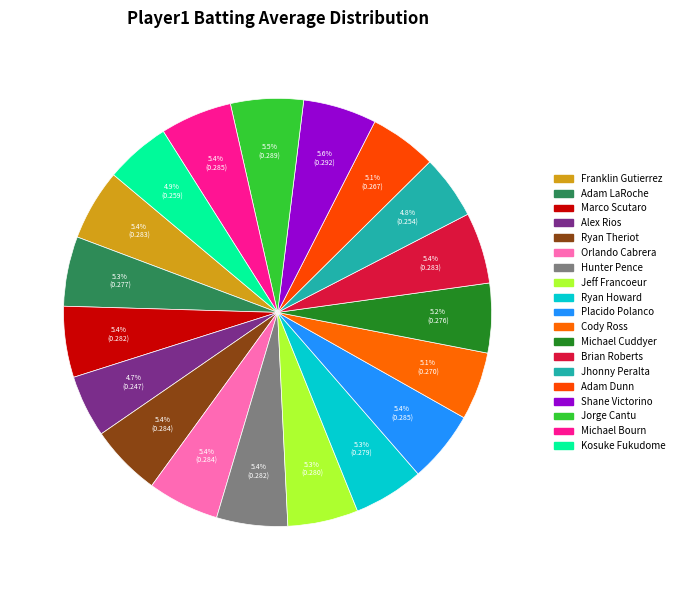

To the nearest percent, what percentage of the pie is Franklin Gutierrez?

5%